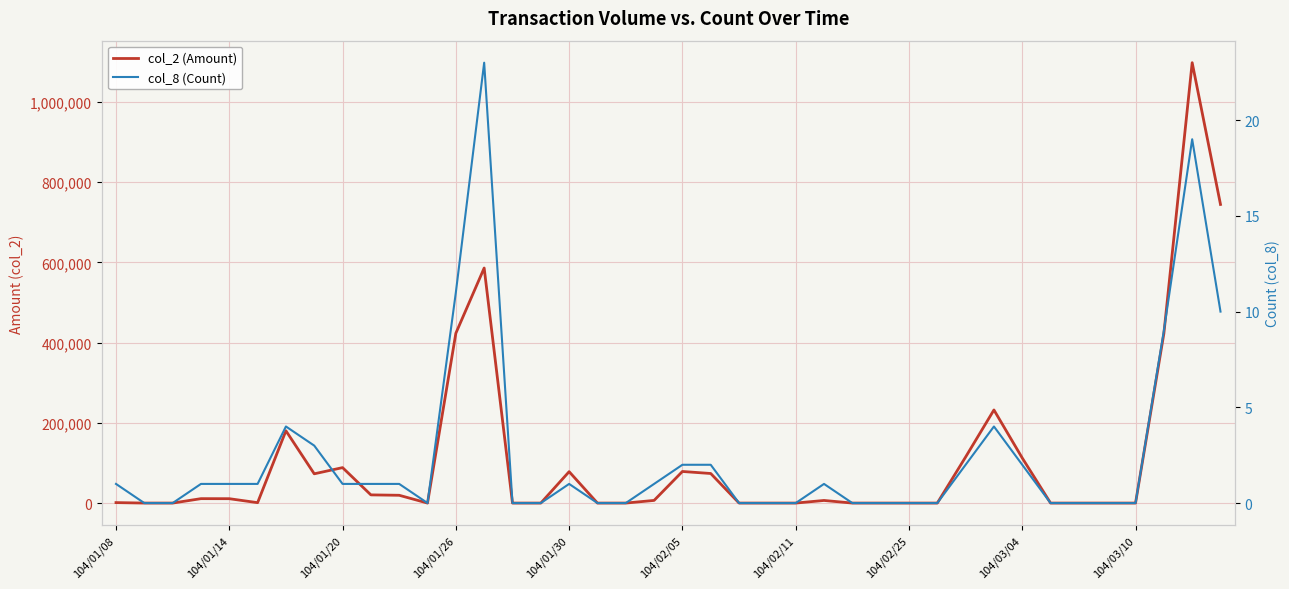

Which series has the largest total across all categories?

col_2 (Amount)